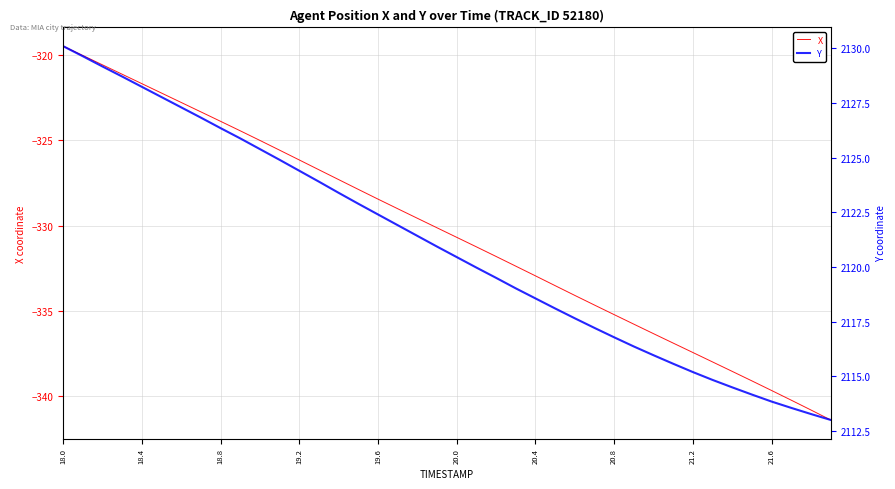

What is the difference between the highest and lowest values at 22?

2451.3